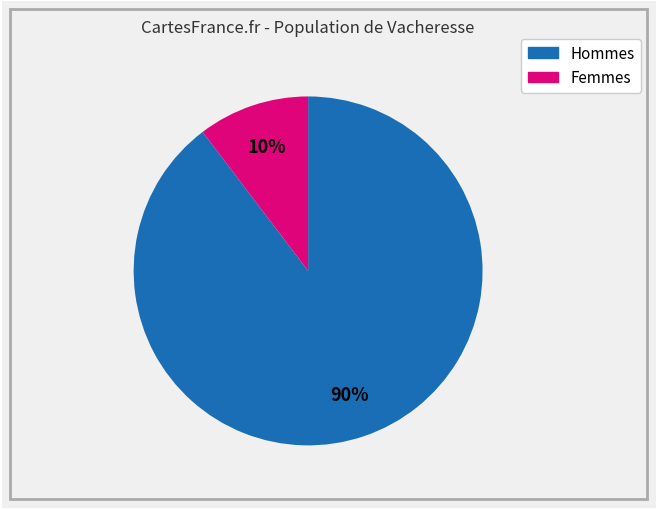

Is there a majority slice in this chart?

Yes